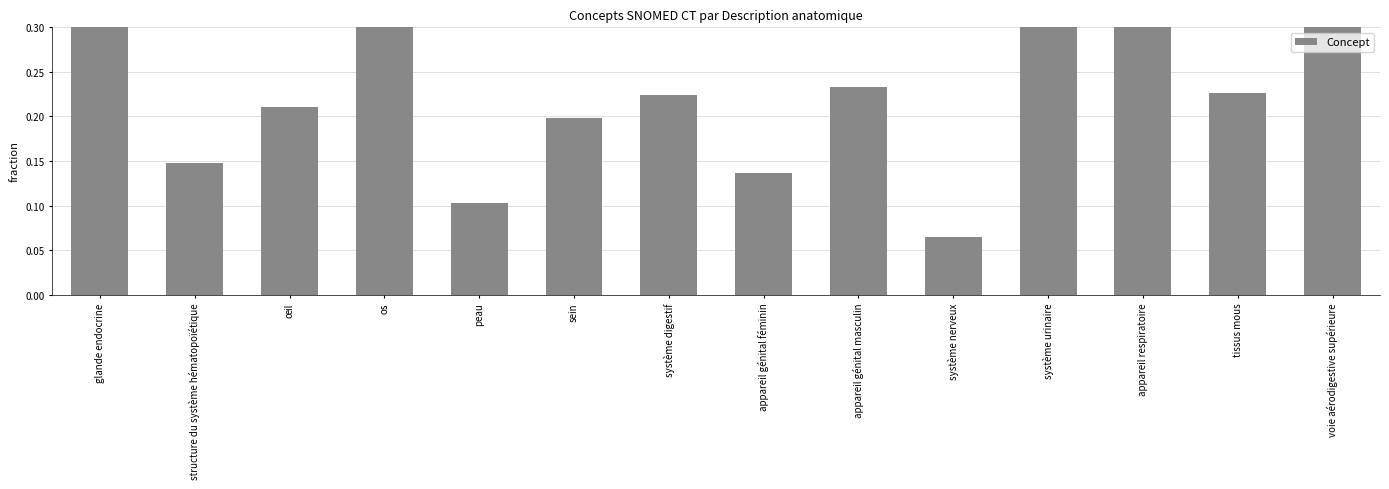

List the labels in order of value, smallest first.

système nerveux, peau, appareil génital féminin, structure du système hématopoïétique, sein, œil, système digestif, tissus mous, appareil génital masculin, voie aérodigestive supérieure, système urinaire, os, appareil respiratoire, glande endocrine